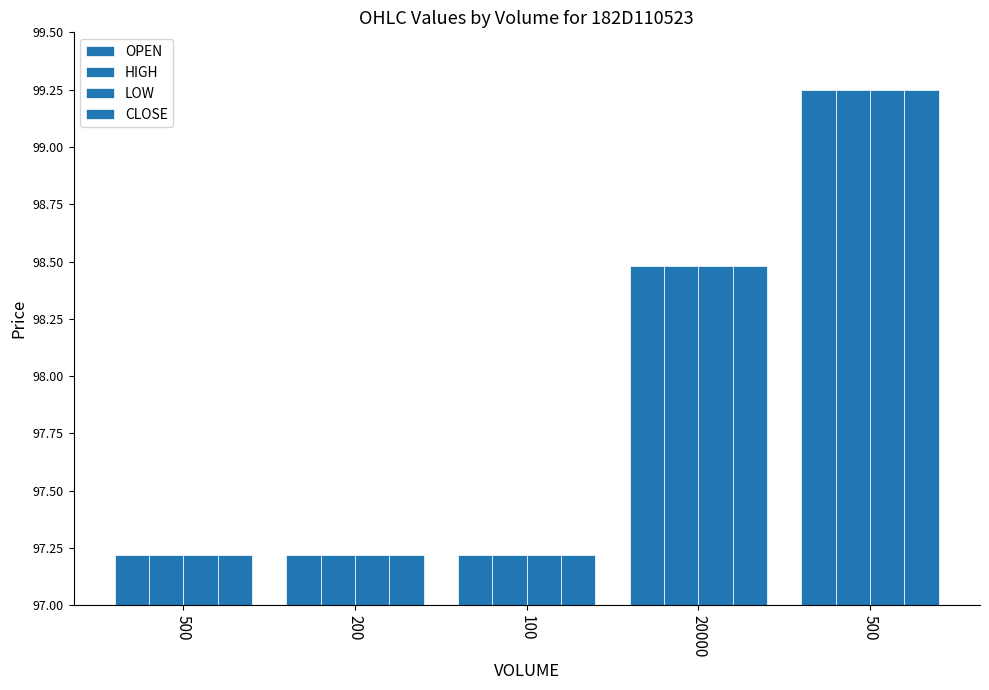

At which label does LOW reach its minimum?

500